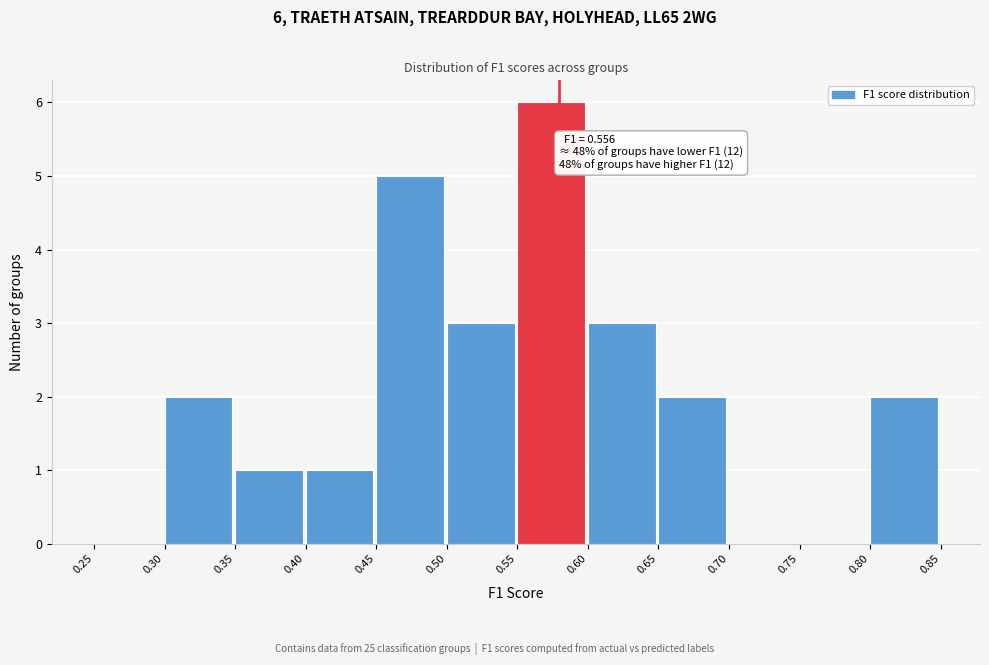

Over which range of the x-axis is the bar tallest?

0.55 to 0.60